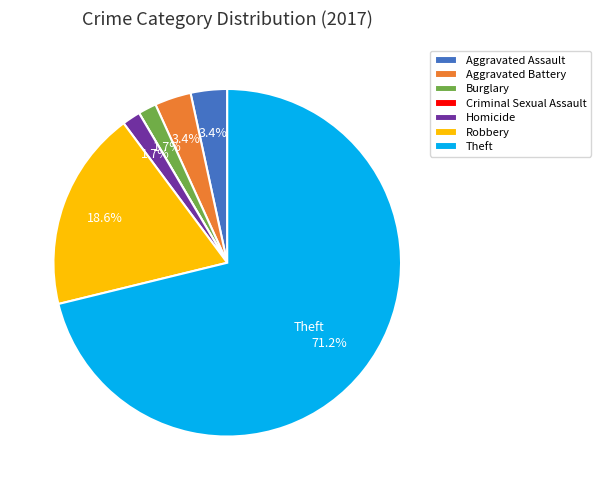

What percentage is NOT represented by Theft?

28.8%